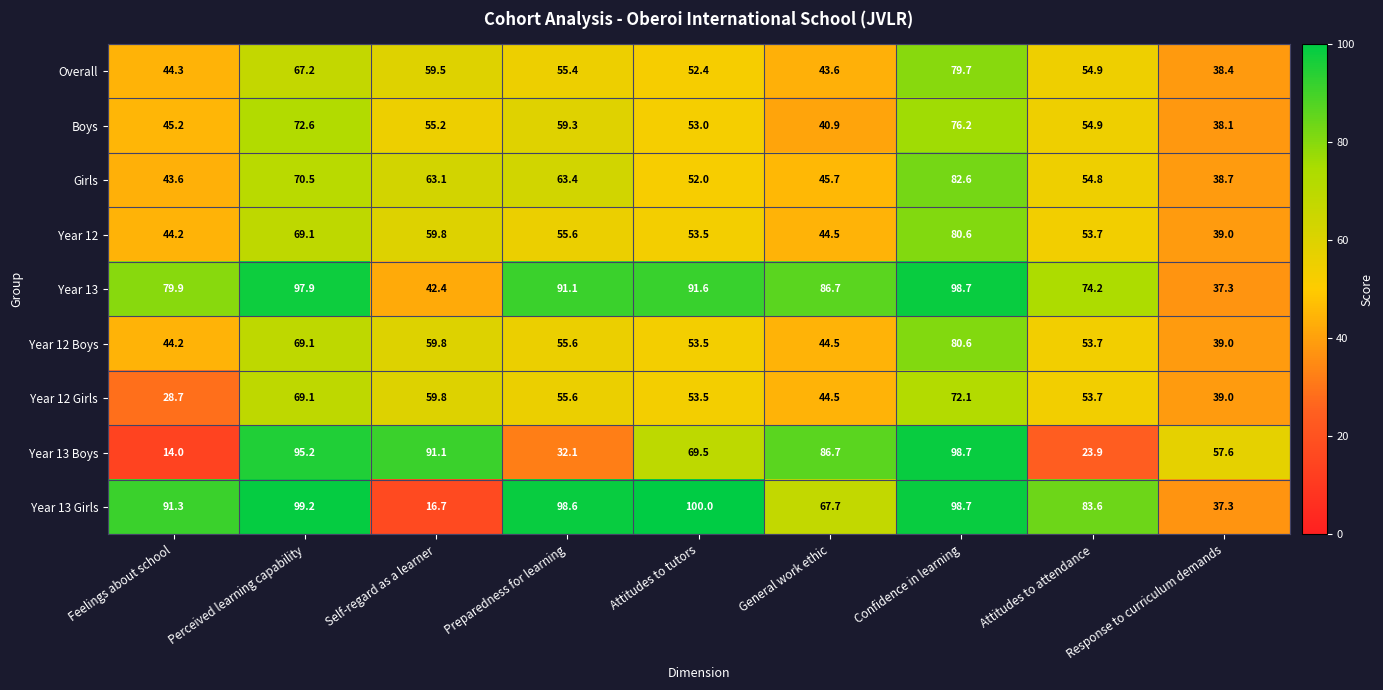

True or false: Year 13 Boys has a value of 32.1 at Preparedness for learning.

True